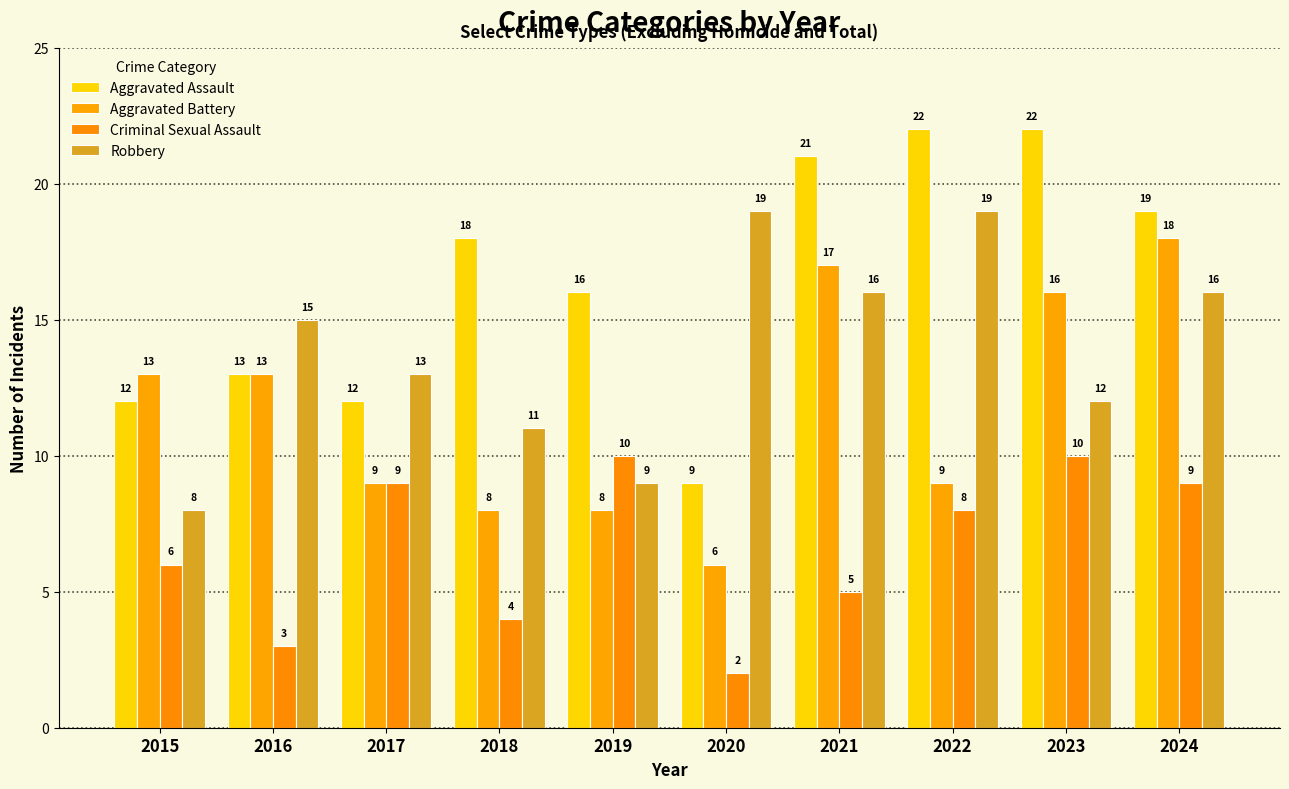

How many bars are there in total?

40